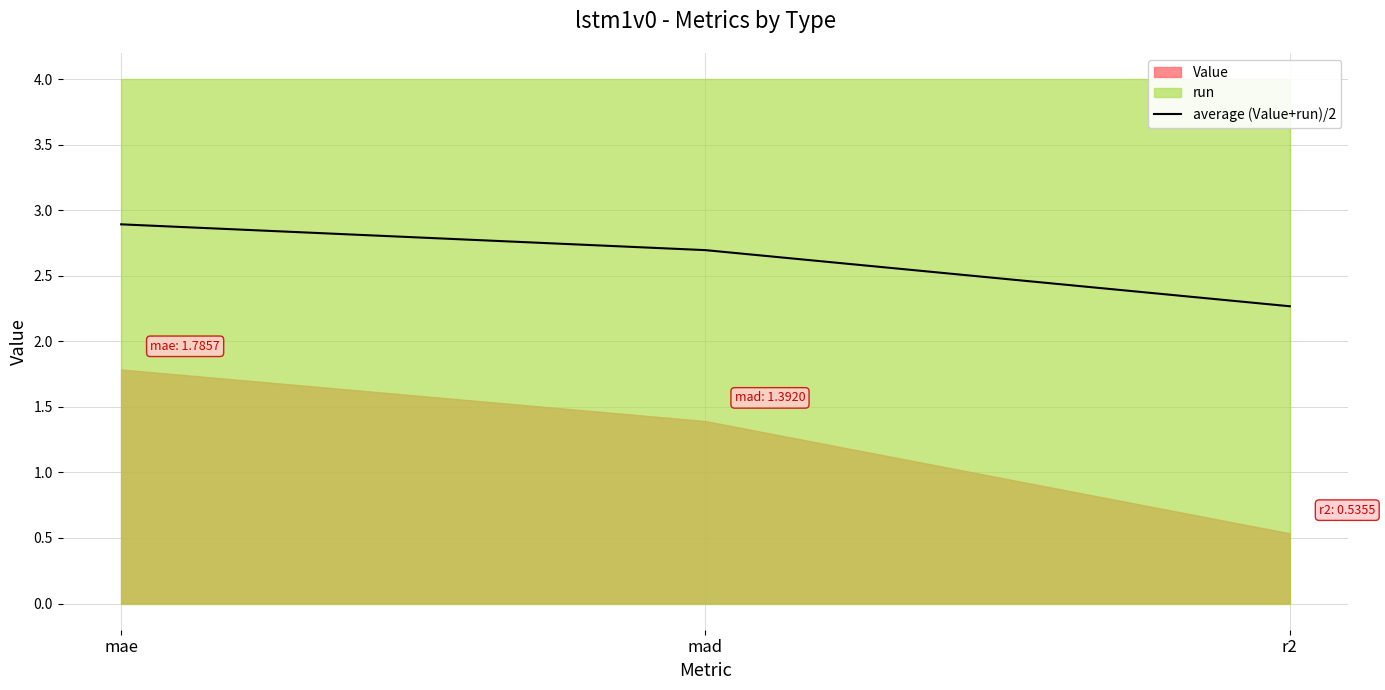

At which label does average (Value+run)/2 reach its minimum?

r2